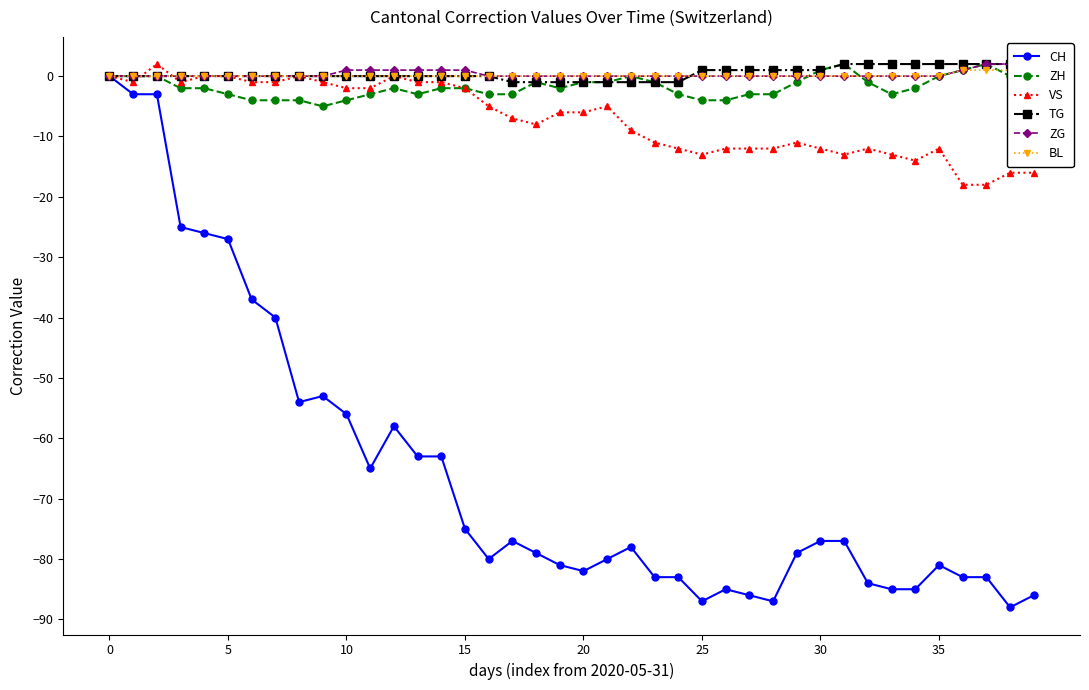

What are all the series names shown in the legend?

CH, ZH, VS, TG, ZG, BL